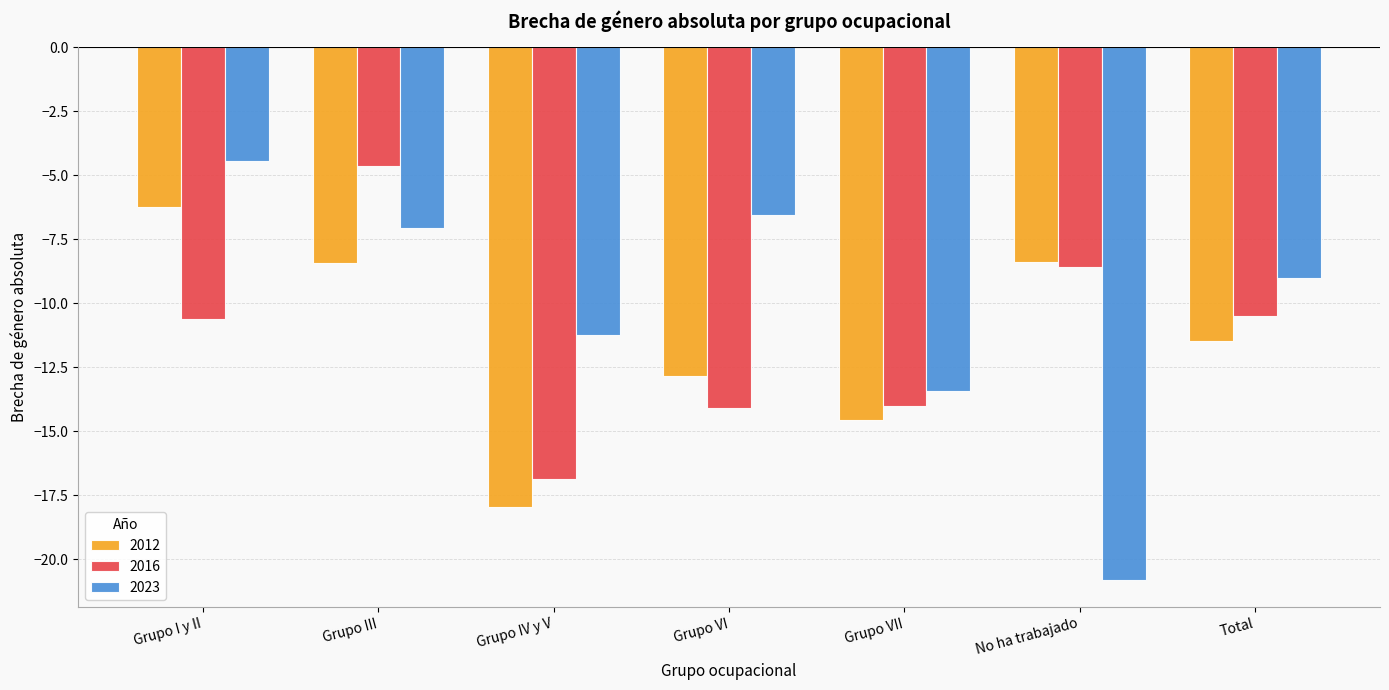

What is the difference between the 2016 values at Grupo VI and No ha trabajado?

5.5